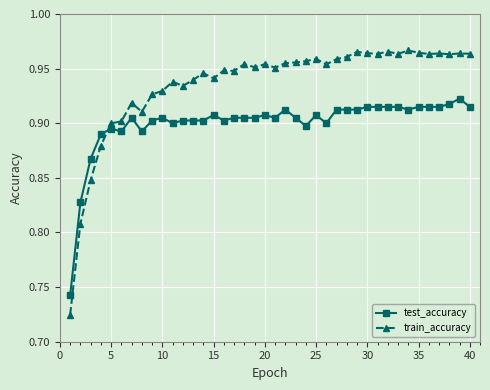

How many train_accuracy values are between 0 and 1?

40